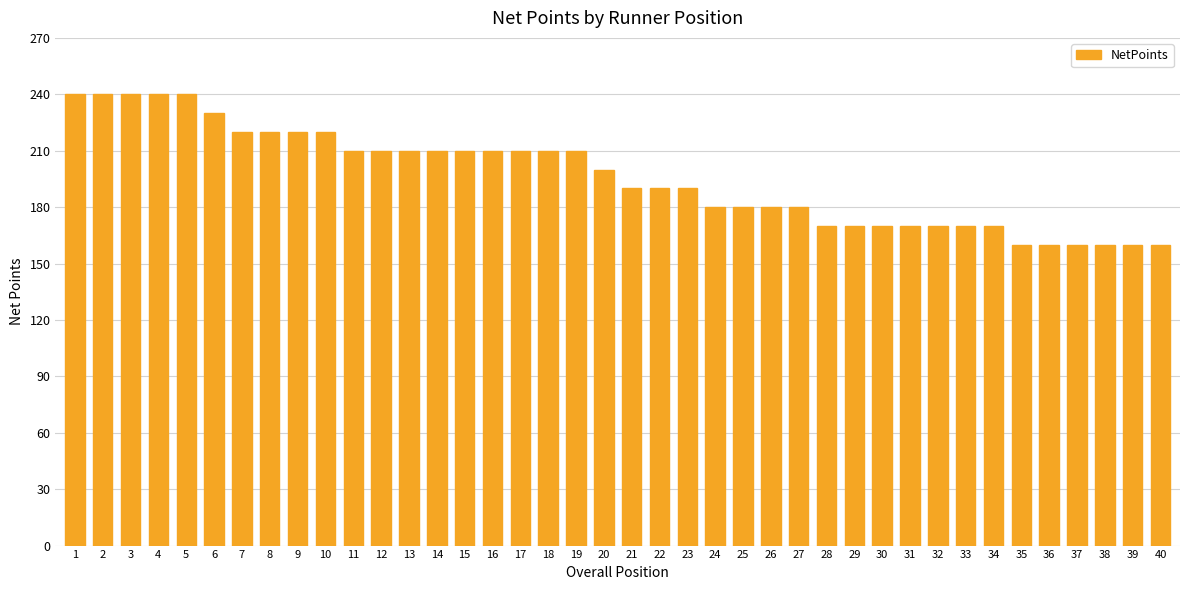

What is the minimum value shown in the chart?

160